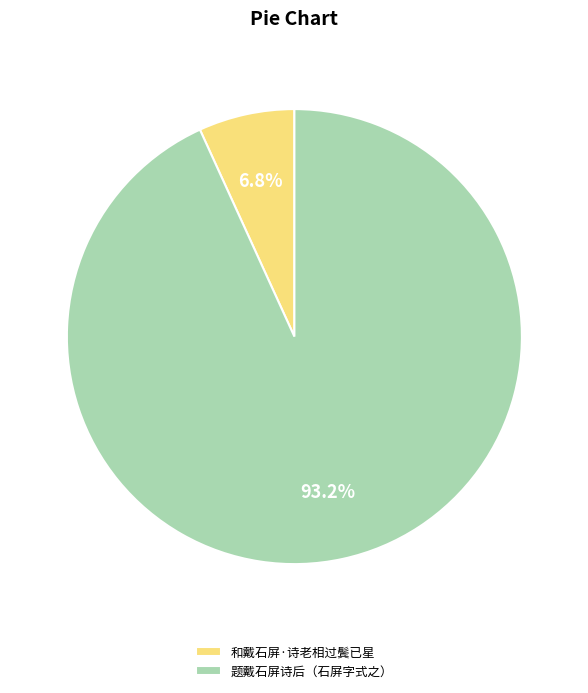

Is it true that 和戴石屏·诗老相过鬓已星 is 7% of the pie?

True